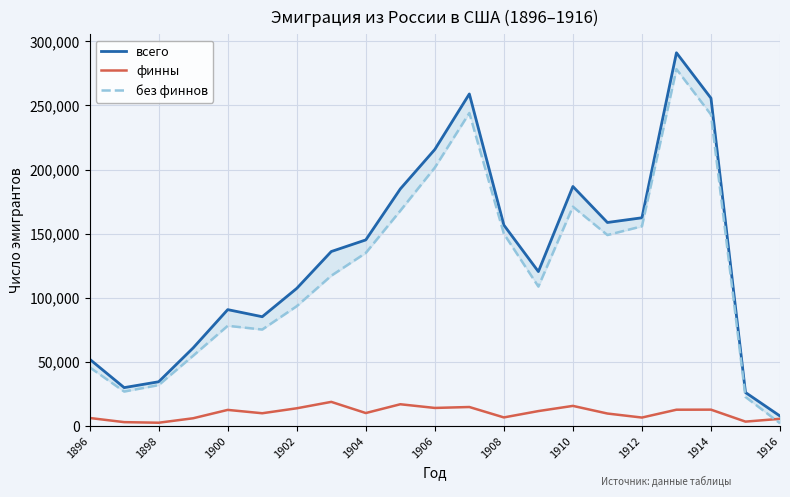

What is the maximum value for финны?

18864